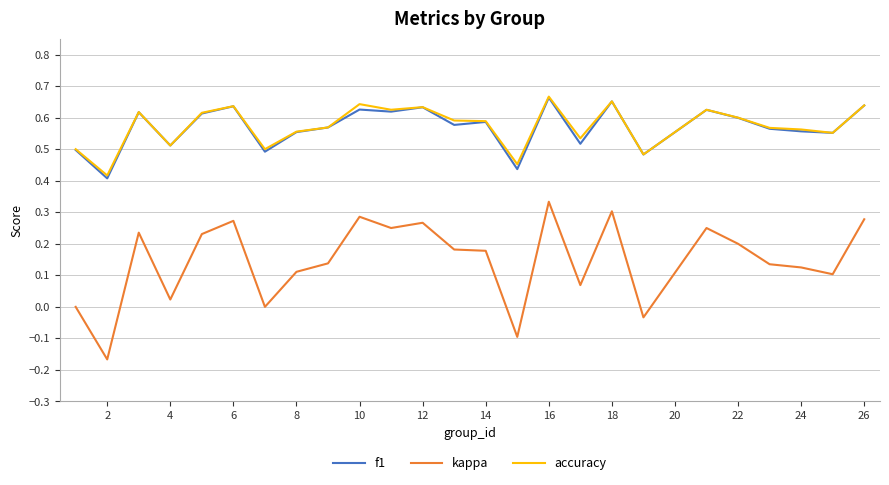

True or false: f1 and kappa cross at least once.

False